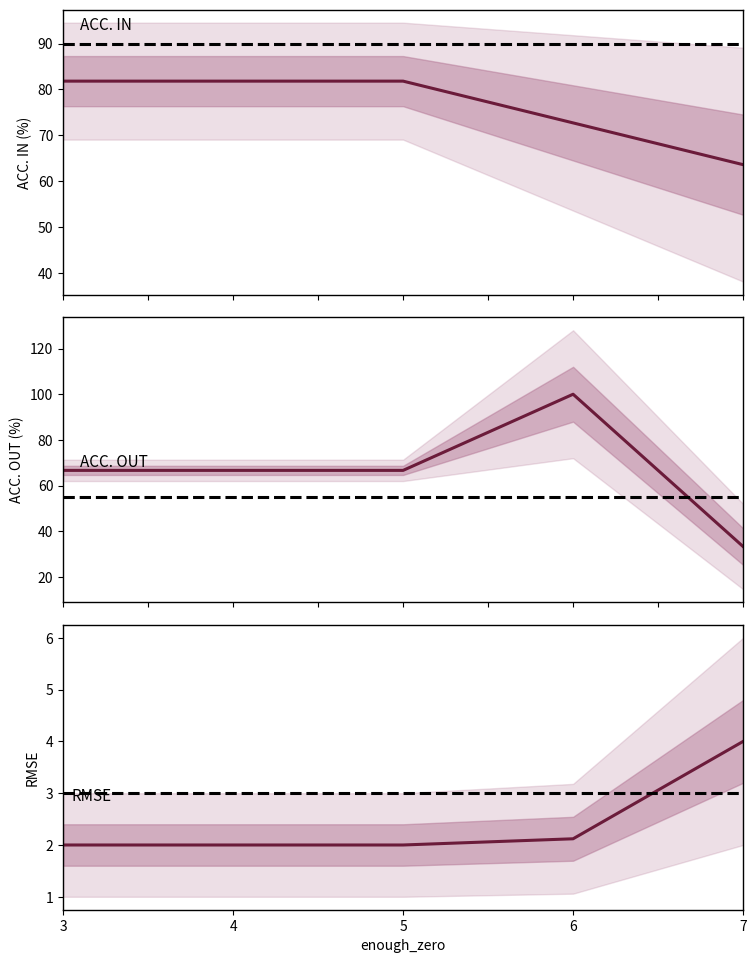

What is the average value of the ACC. IN series?

76.4